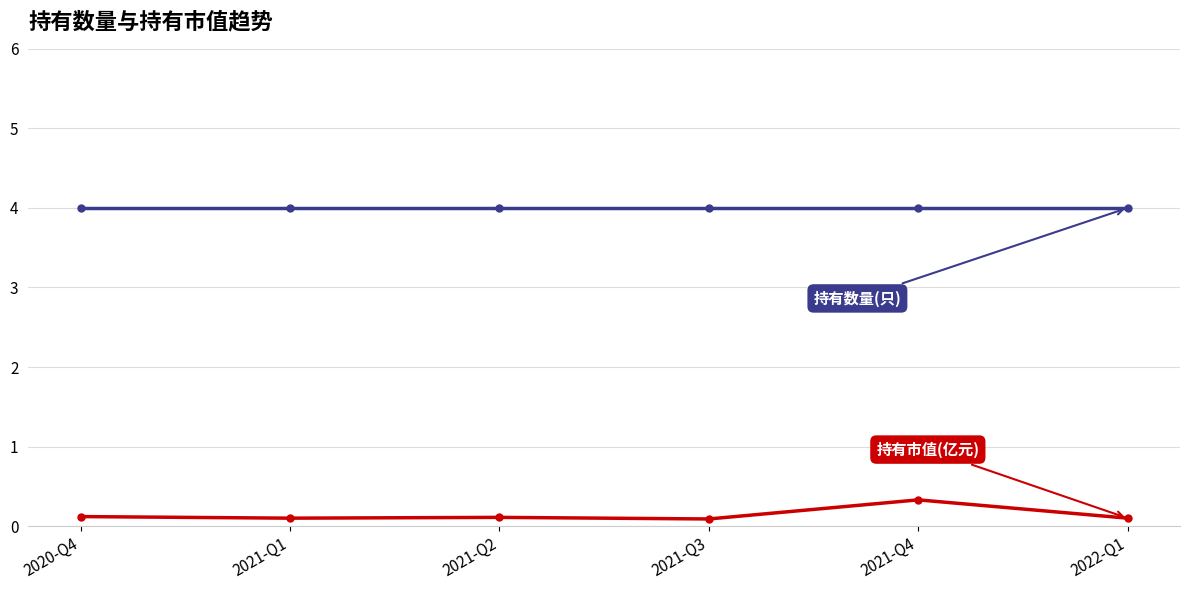

Is this an area chart (filled region under the line)?

No